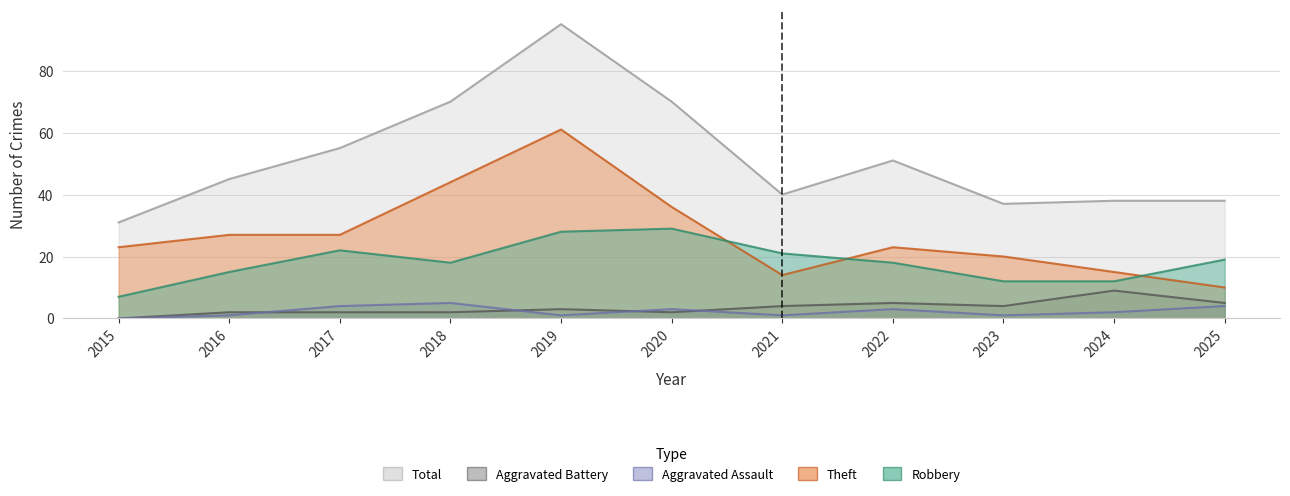

The Aggravated Battery series shows 2 at 2018. True or false?

True